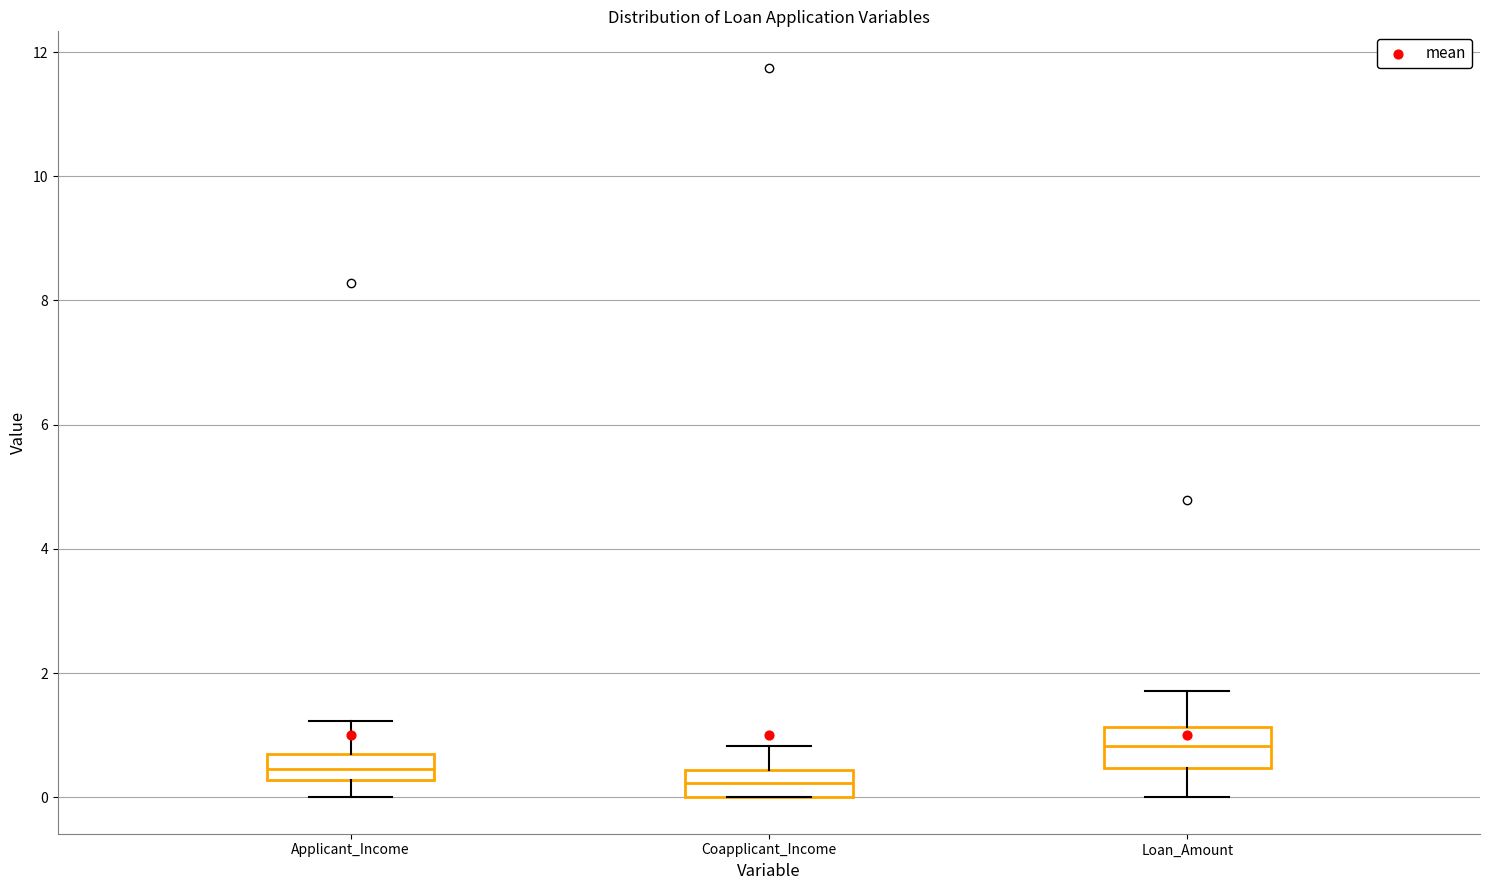

Reading left to right, read every box against the y-axis: the position of its median line, the range the box covers, and the ends of its whiskers. The values are not printed on the chart, so give them approximately, as read against the axis.

Applicant_Income: median 0.4, box 0.2 to 0.6, whiskers 0.0 to 1.2
Coapplicant_Income: median 0.2, box 0.0 to 0.4, whiskers 0.0 to 0.8
Loan_Amount: median 0.8, box 0.4 to 1.2, whiskers 0.0 to 1.8